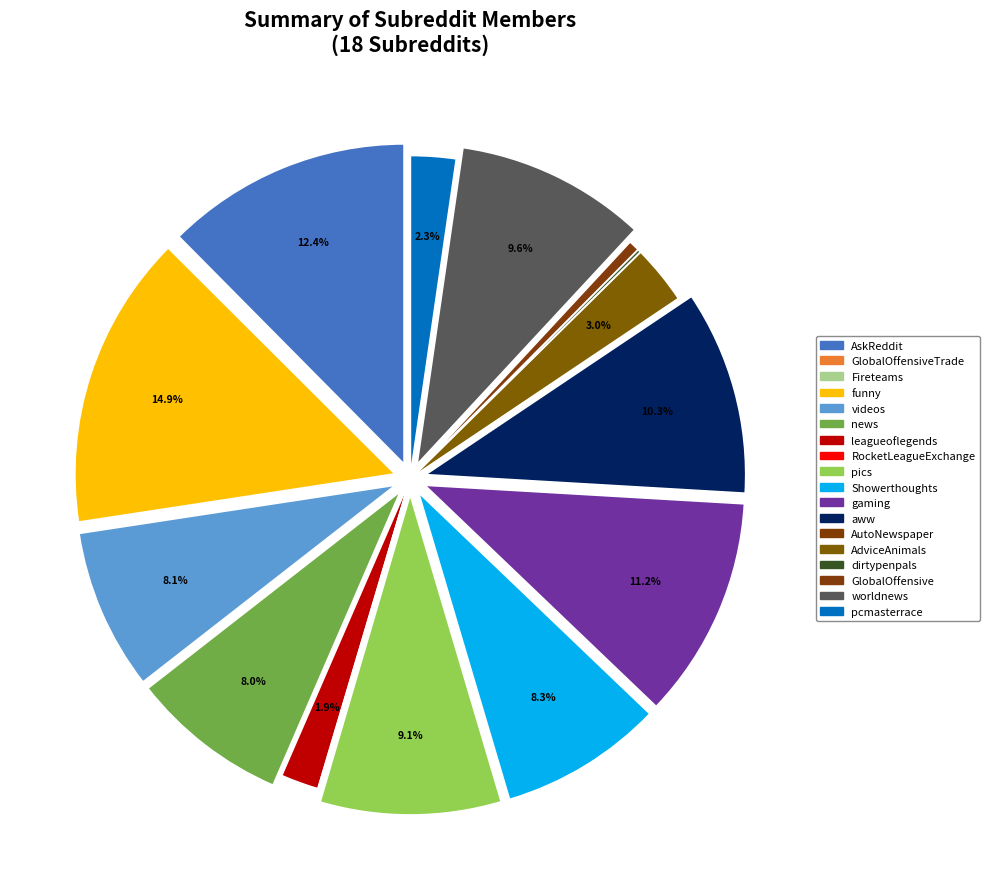

How many segments does this pie chart have?

18